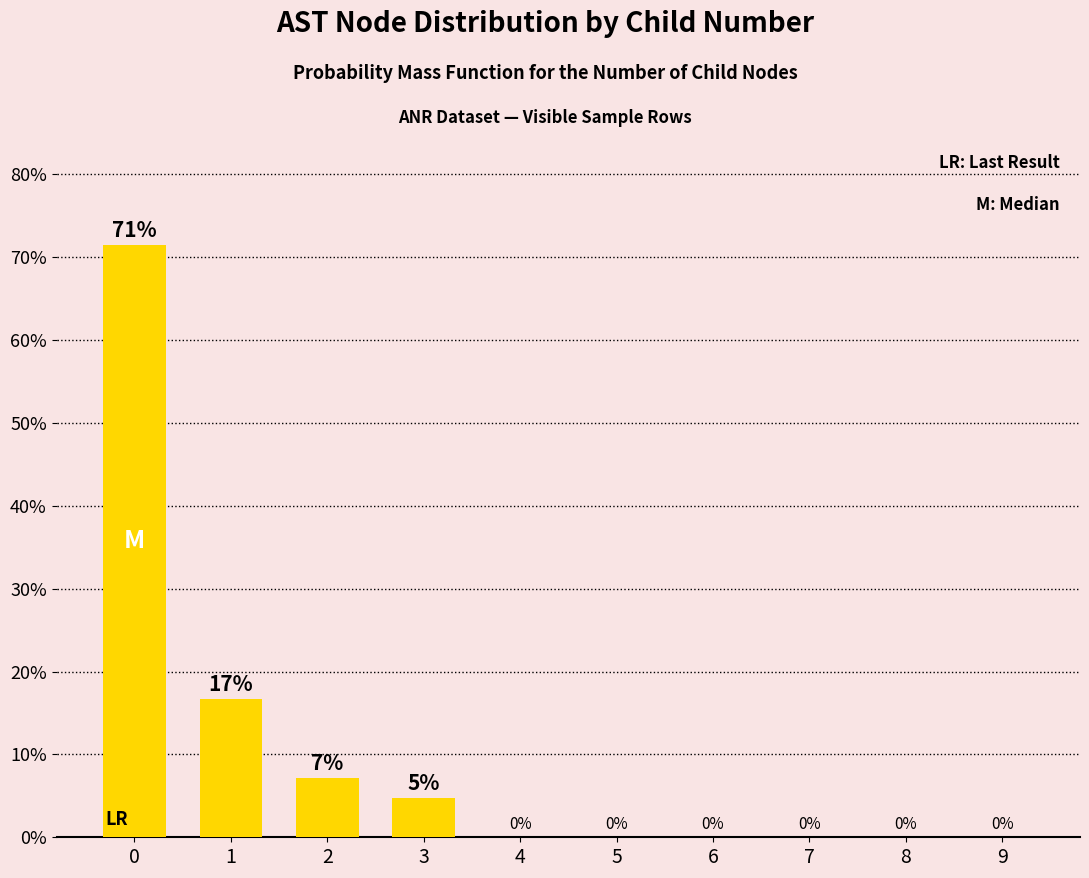

What is the sum of all values?

100.0